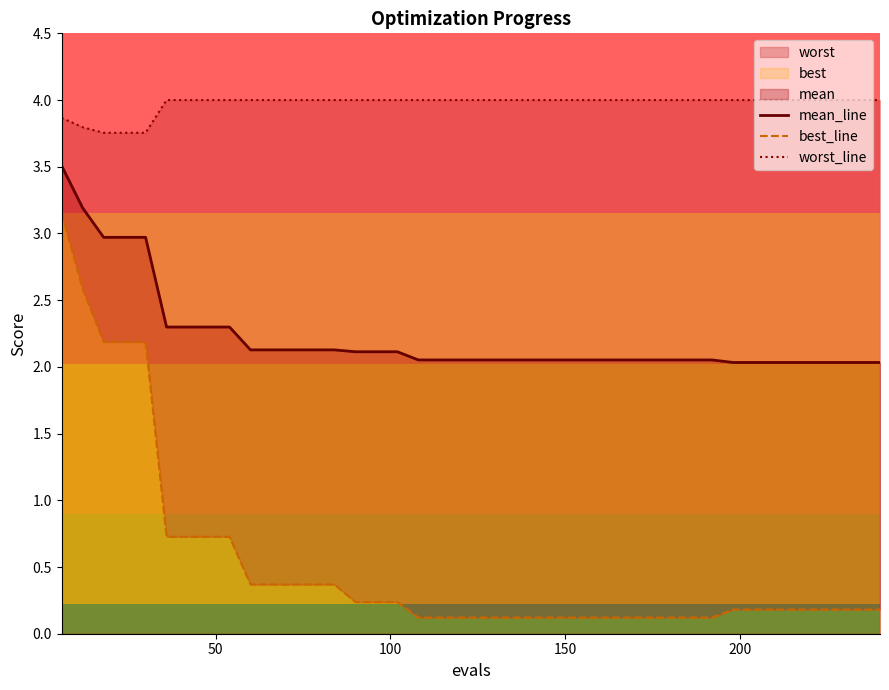

Which series has the largest range (max minus min)?

best_line